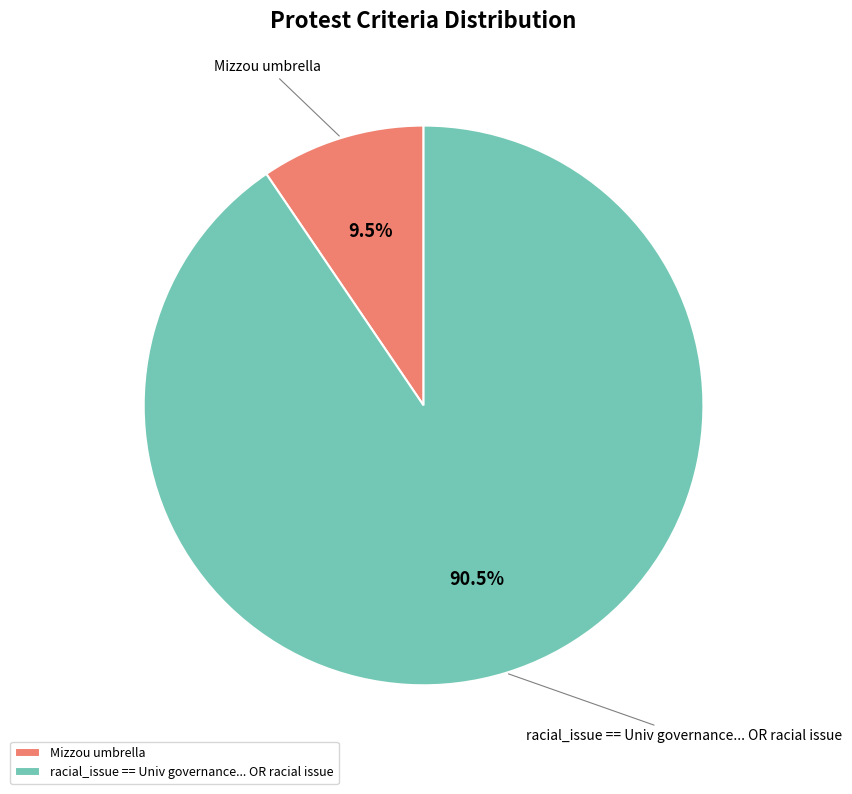

How much of the chart is everything except racial_issue == Univ governance... OR racial issue?

9.5%